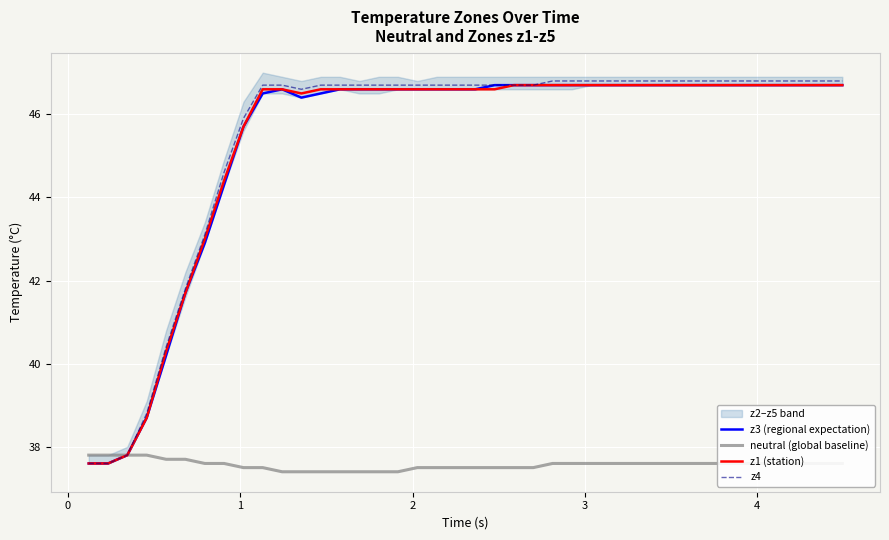

What is the difference between the maximum and minimum values in the z1 (station) series?

9.1